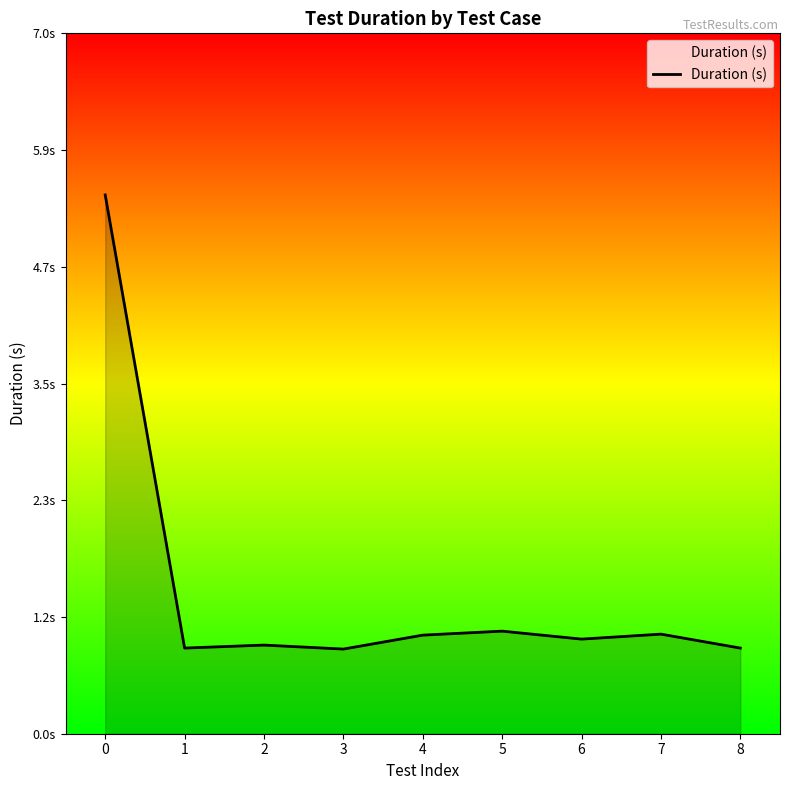

True or false: there are more than 1 points higher than both neighbors.

True